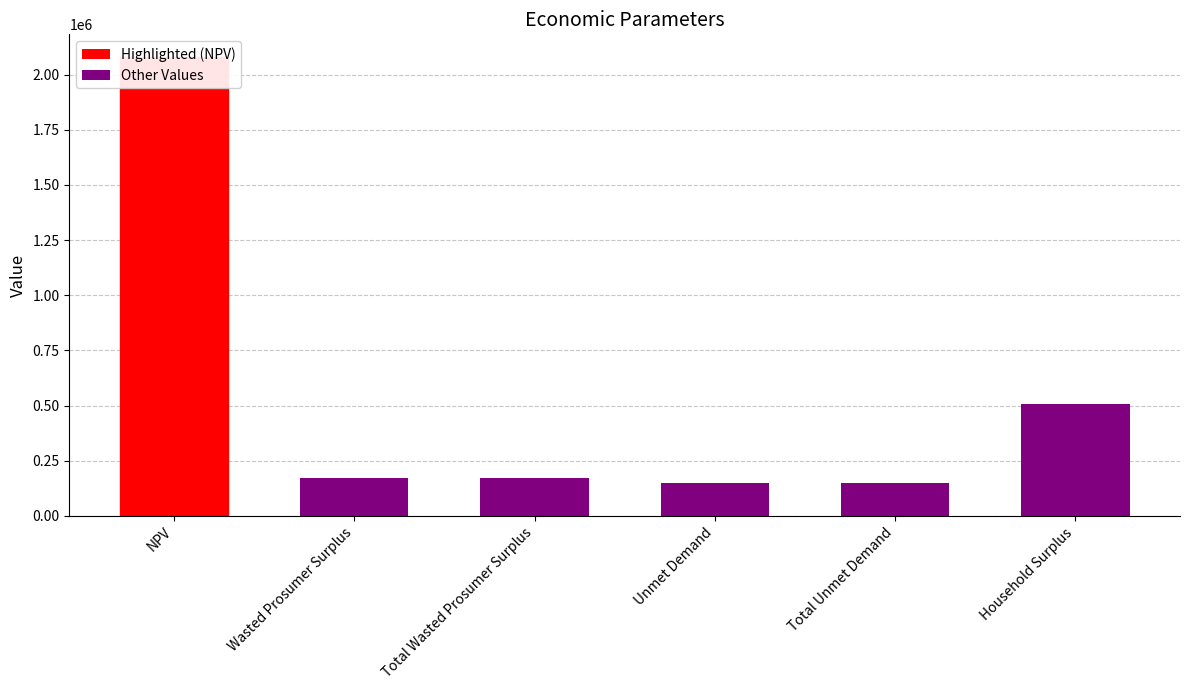

Rank the categories by value from lowest to highest.

Unmet Demand, Total Unmet Demand, Wasted Prosumer Surplus, Total Wasted Prosumer Surplus, Household Surplus, NPV